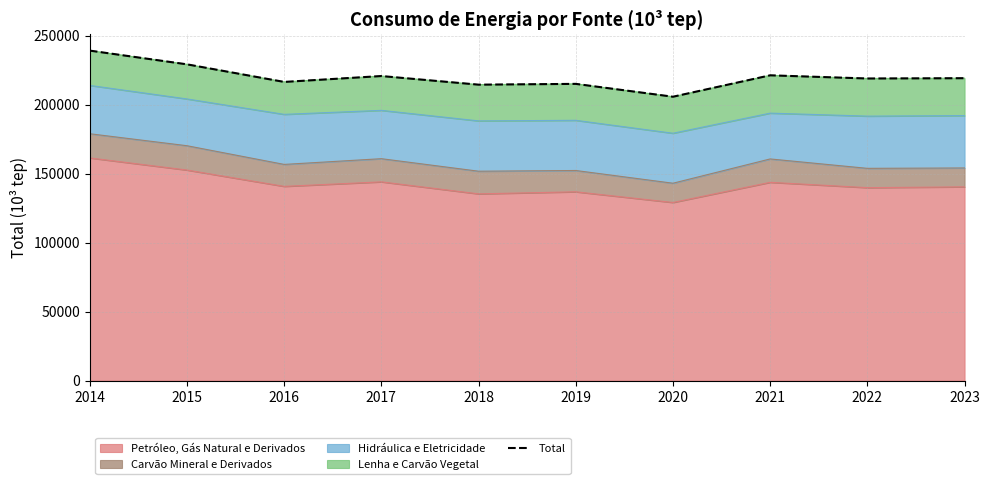

What is the value of the 1st point from the left?

239118.3